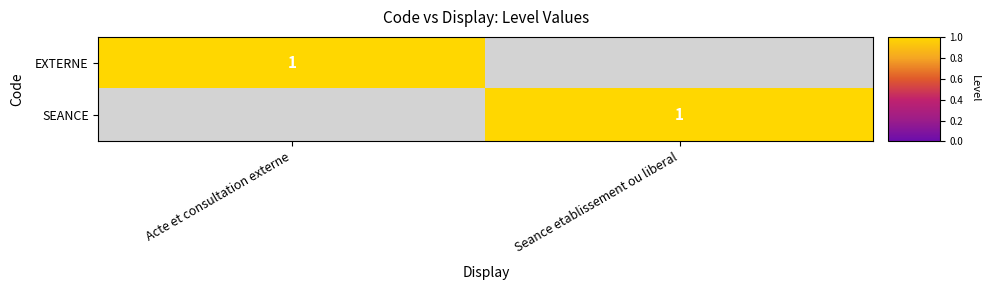

Which label corresponds to the largest value in the chart?

Acte et consultation externe